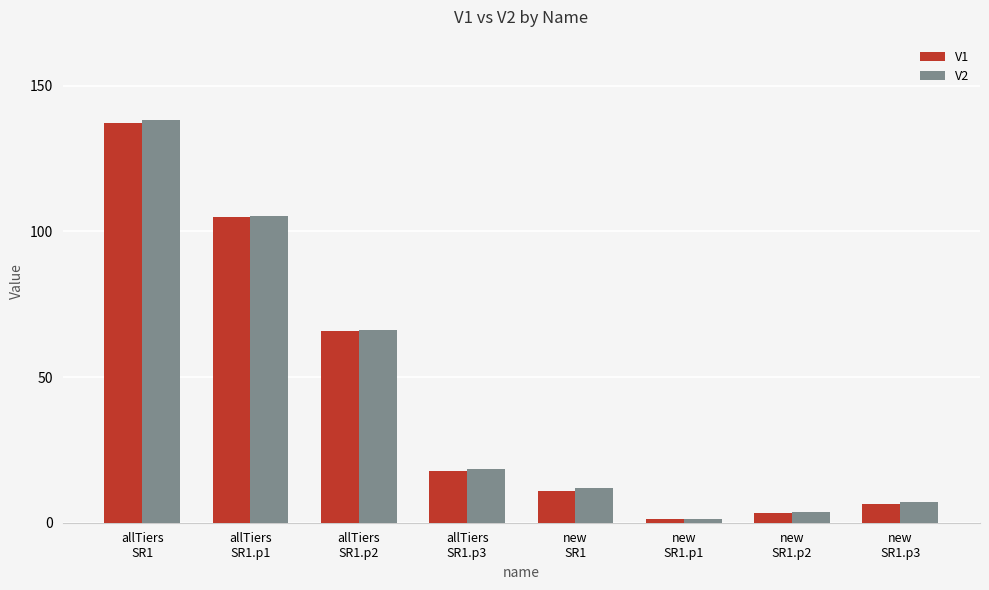

How many bars are there in each group?

2